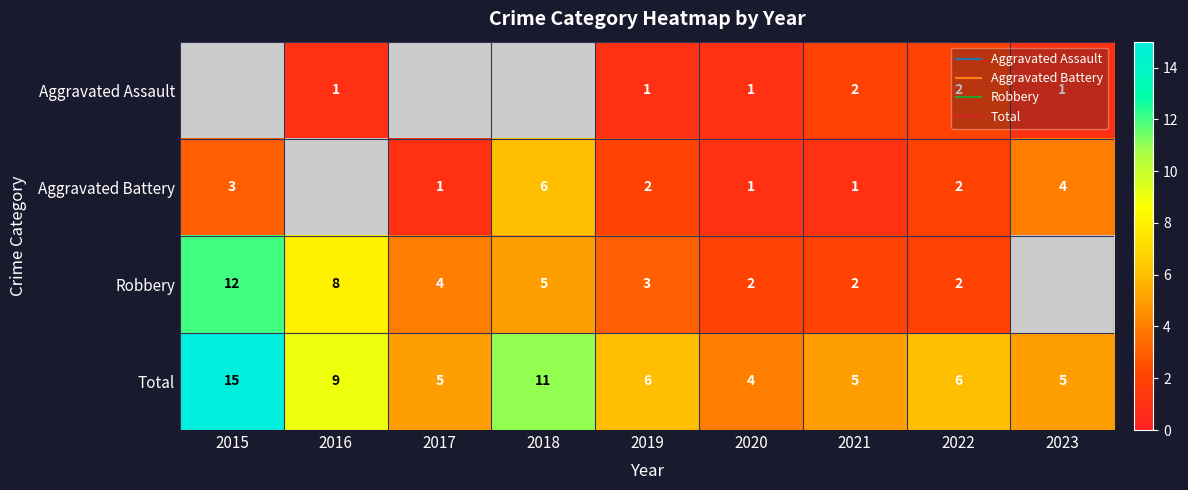

Which category has the highest value across all series?

2015